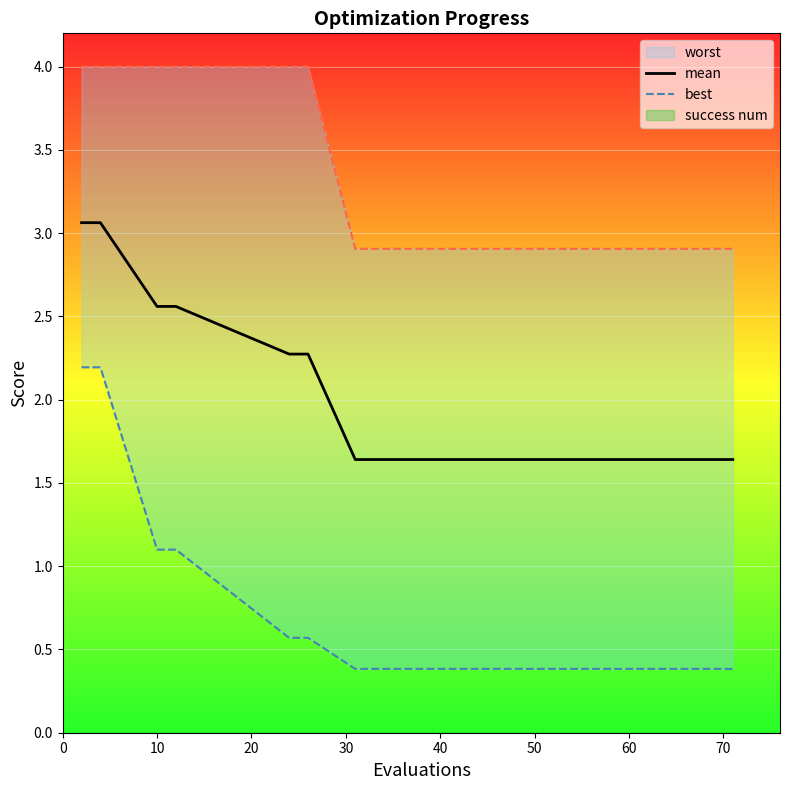

The value of mean at 10 is 4.3. True or false?

False